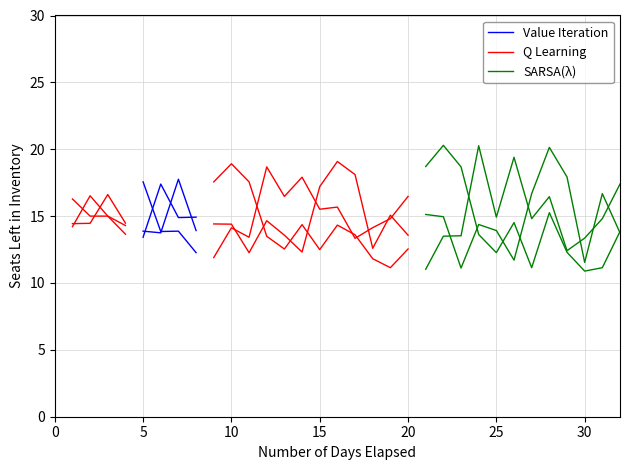

Is this an area chart (filled region under the line)?

No